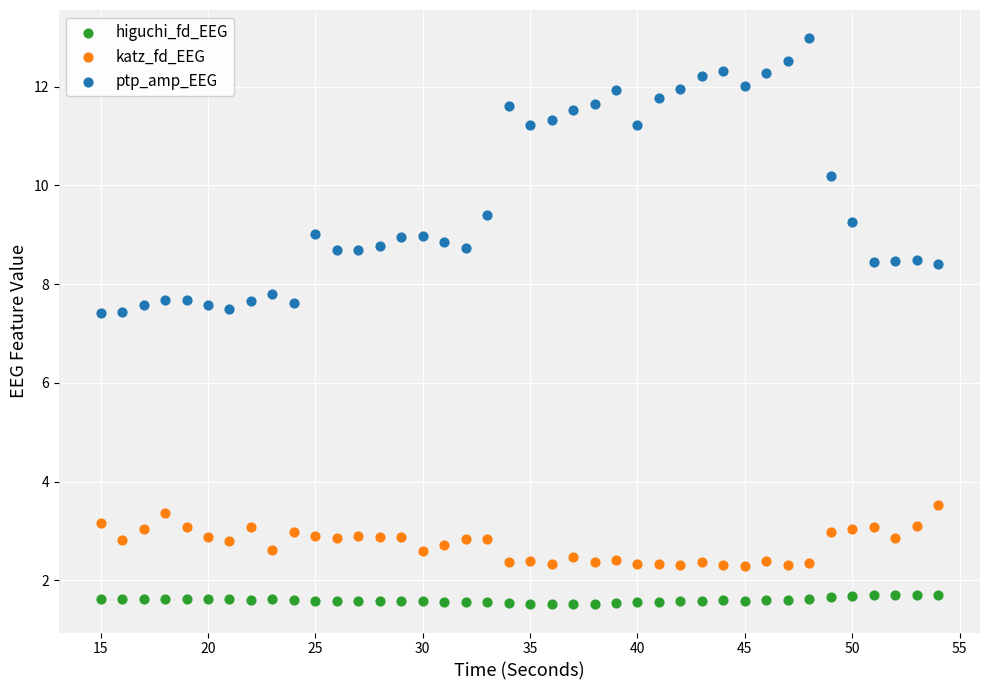

In the ptp_amp_EEG series, what Y value is closest to 10?

10.2